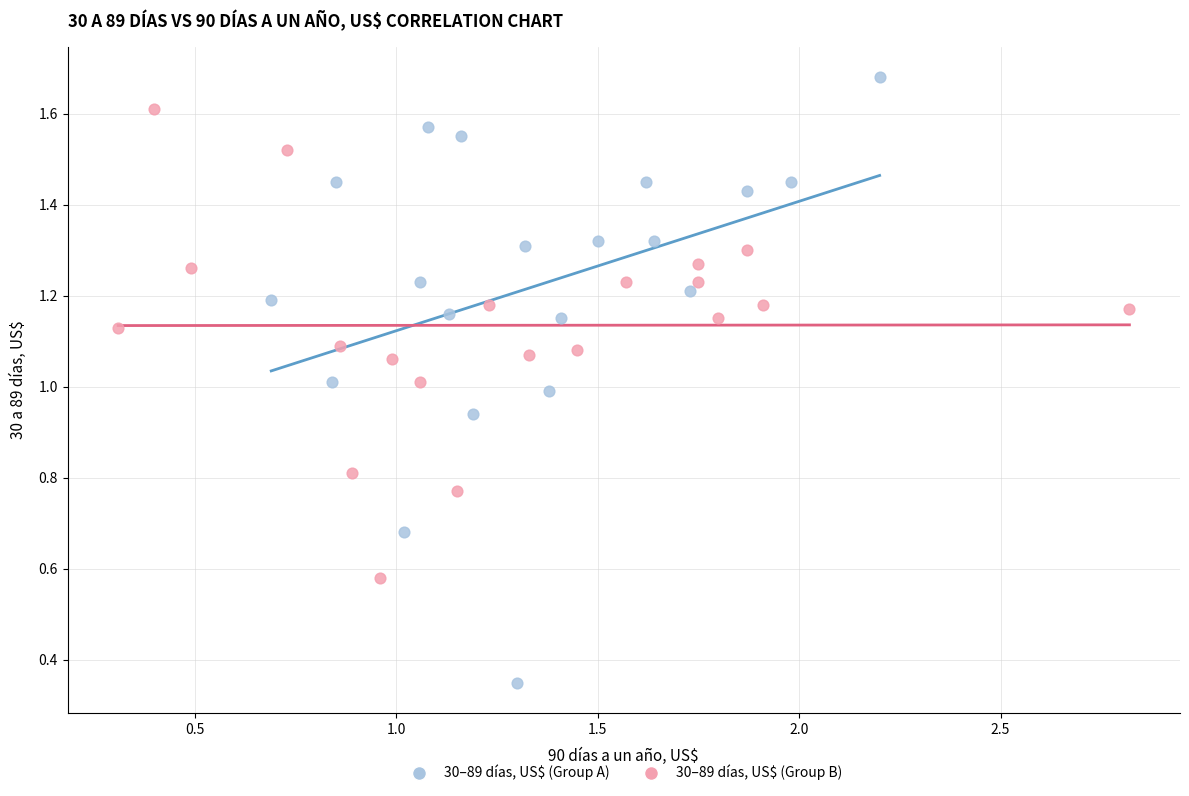

Which series contains the lowest Y value?

30–89 días, US$ (Group A)